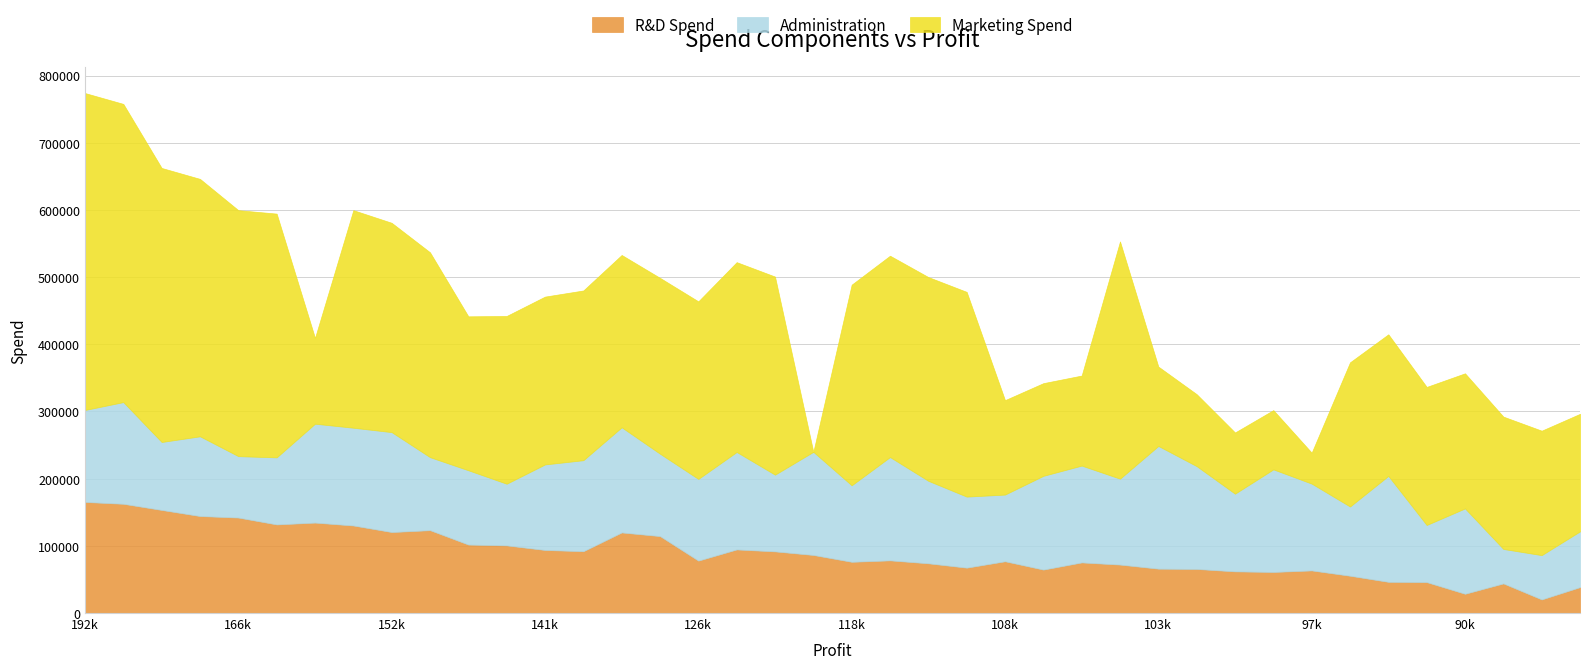

How many data points in Marketing Spend are above 252664?

20